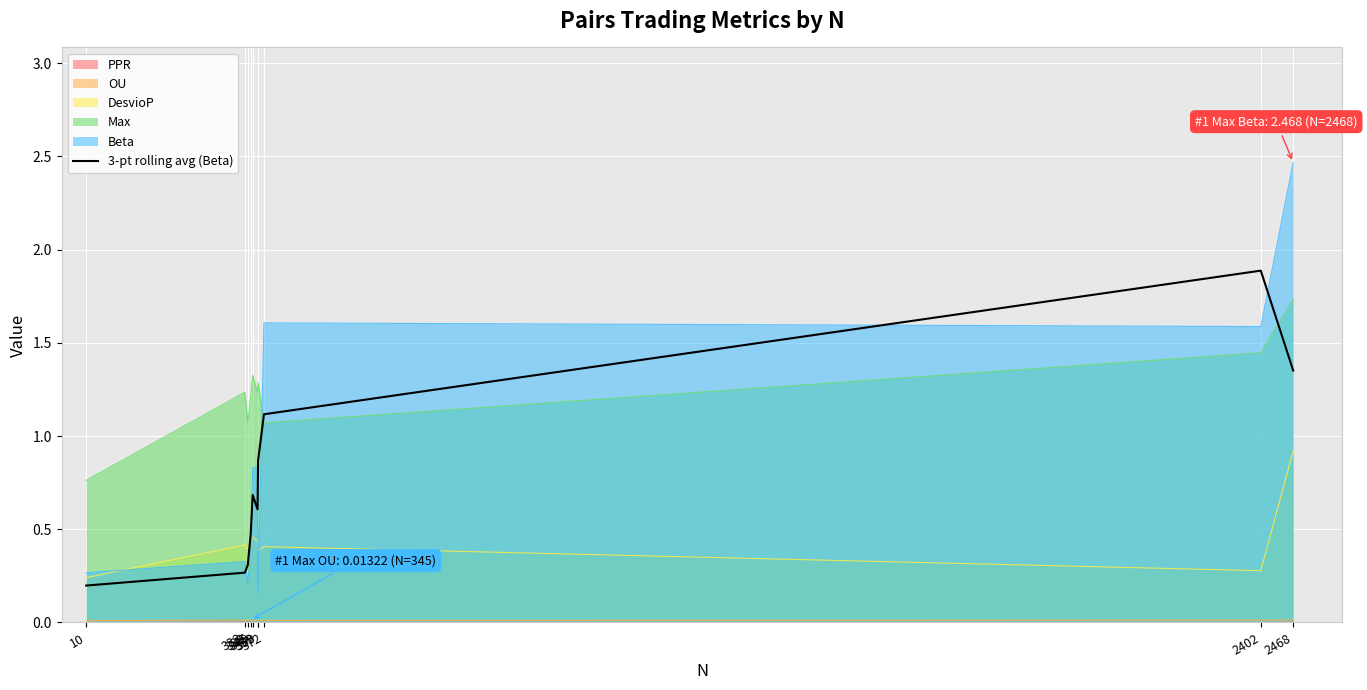

Read the value at 2468.

1.4